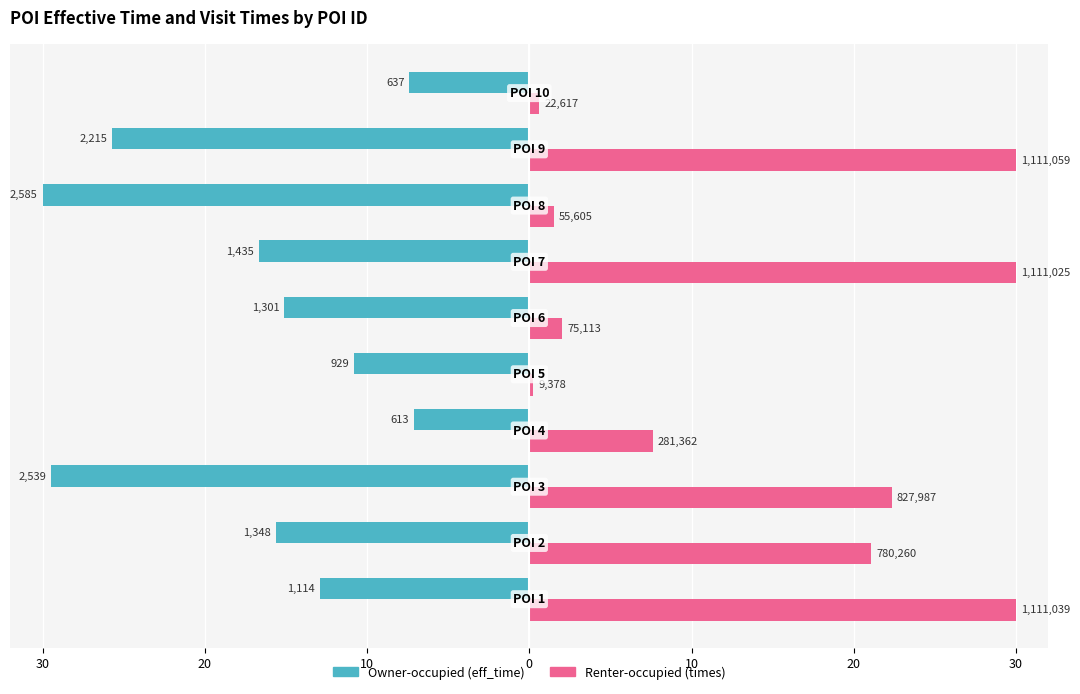

The Renter-occupied series shows 0.4 at 7. True or false?

False